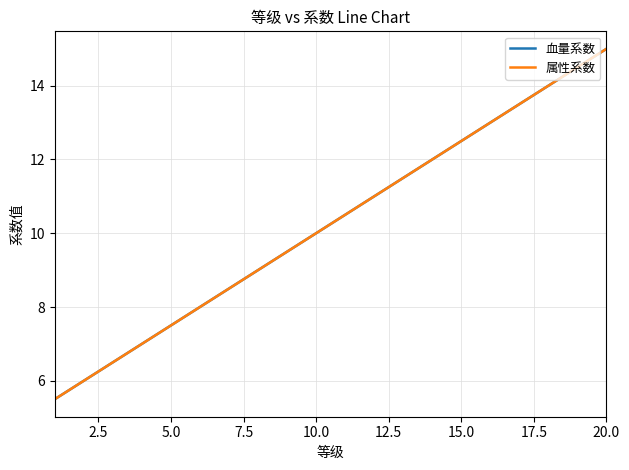

What is the label of the 11th point from the right?

10.0